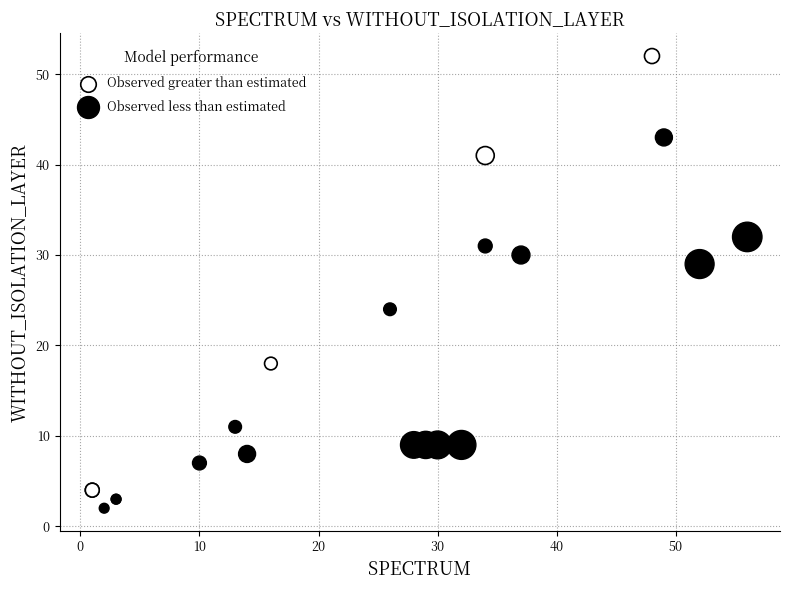

Which series has the largest Y range (max minus min)?

Observed greater than estimated